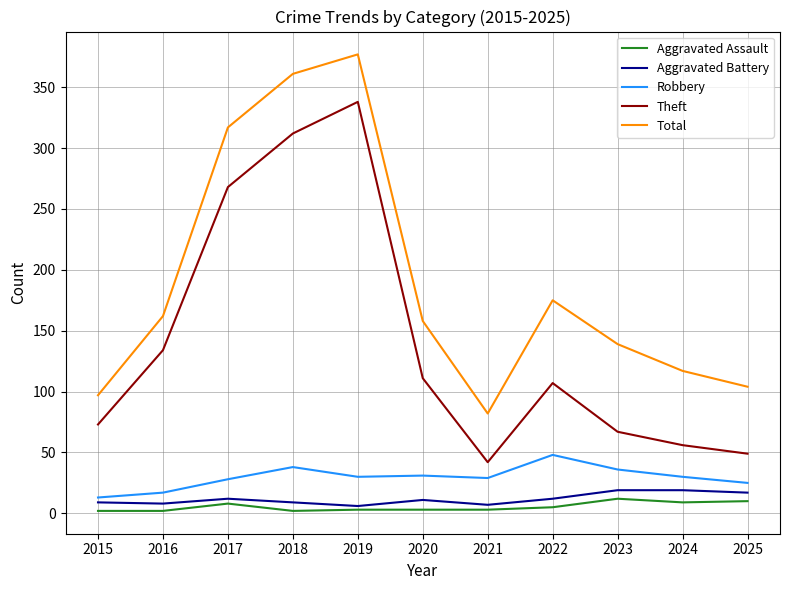

The Robbery series shows 29 at 2021. True or false?

True